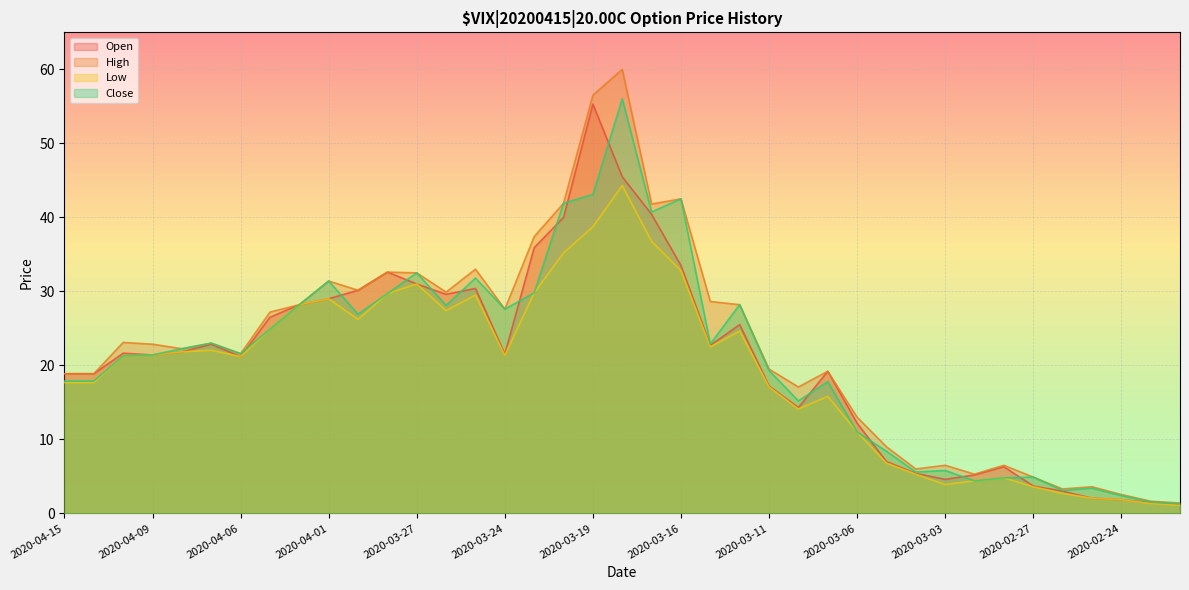

What is the value of the Open point at the 4th from the left?

21.4